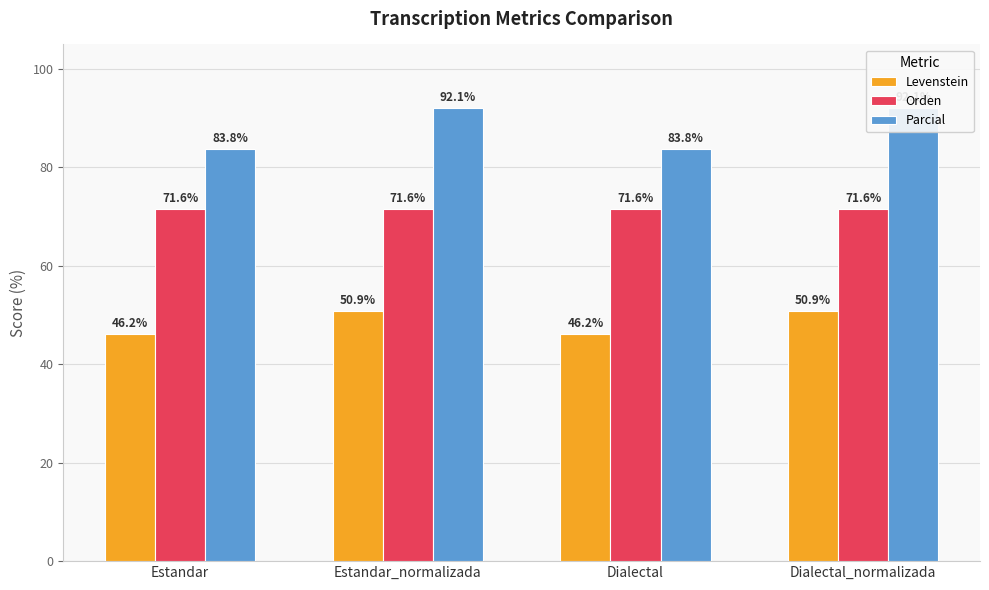

Rank the series at Estandar_normalizada from highest to lowest value.

Parcial, Orden, Levenstein